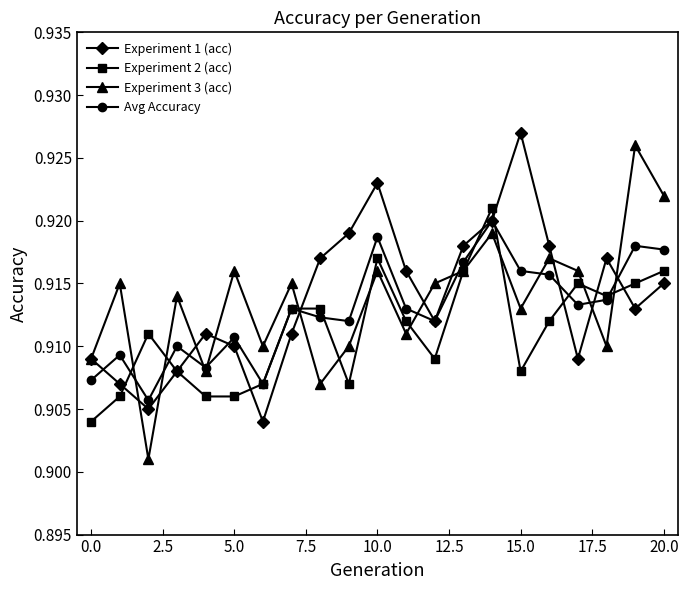

True or false: Experiment 2 (acc) has more than 2 interior local peaks.

True